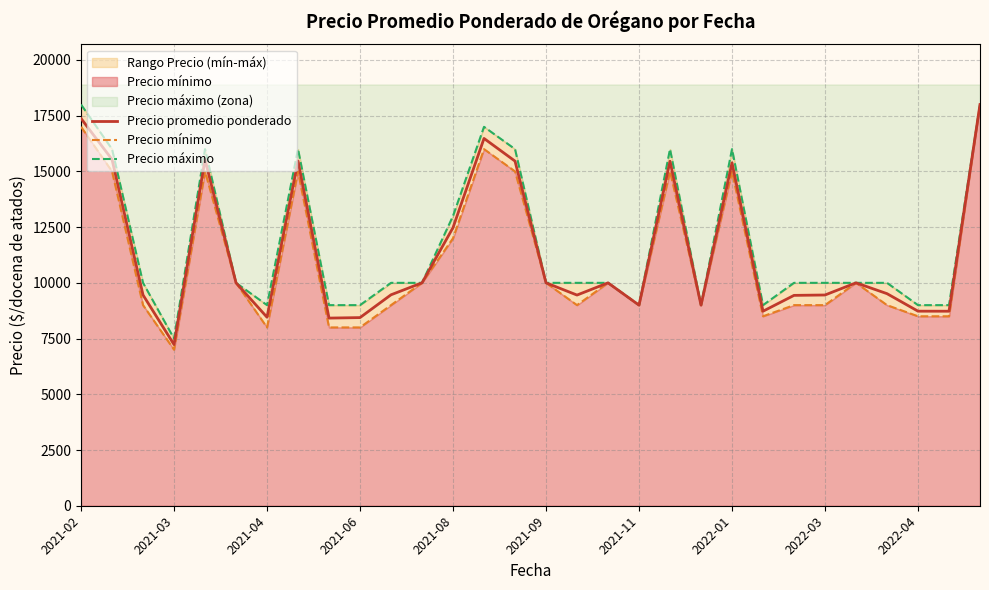

True or false: Precio mínimo and Precio máximo intersect in this chart.

False